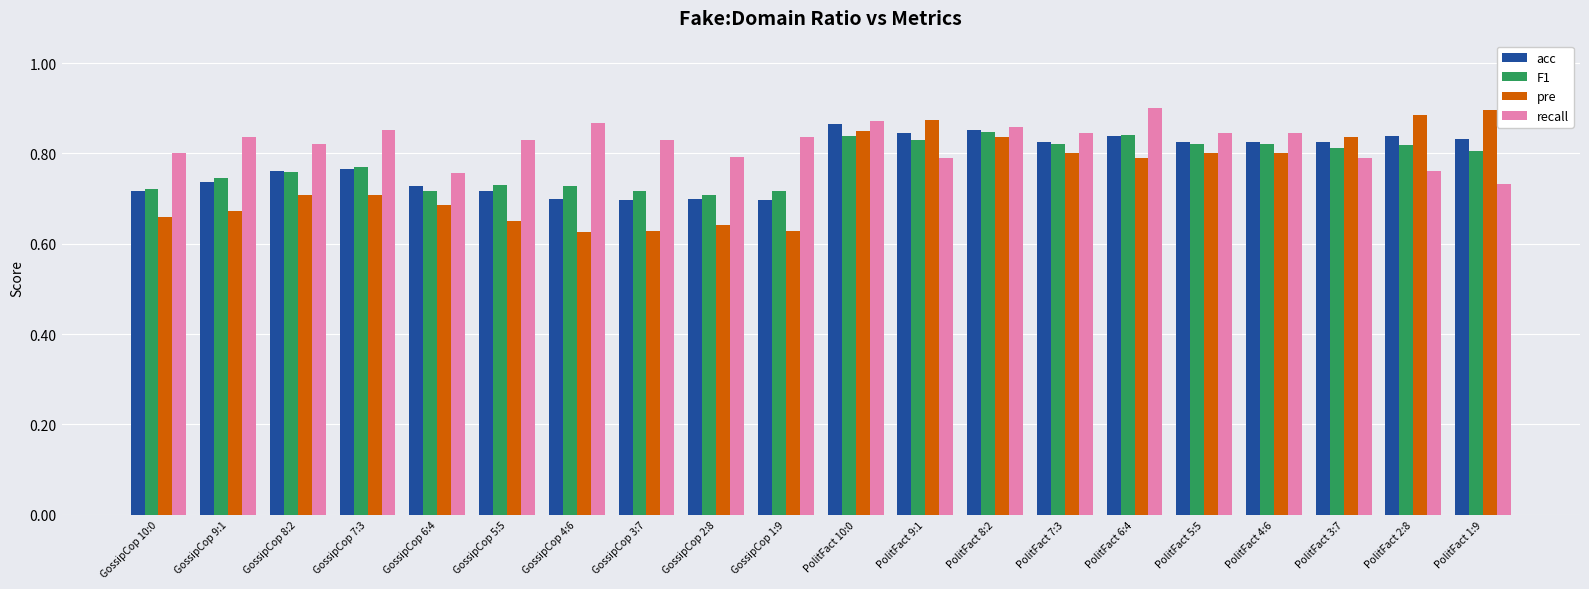

Which category has the highest value in the recall series?

PolitFact 6:4